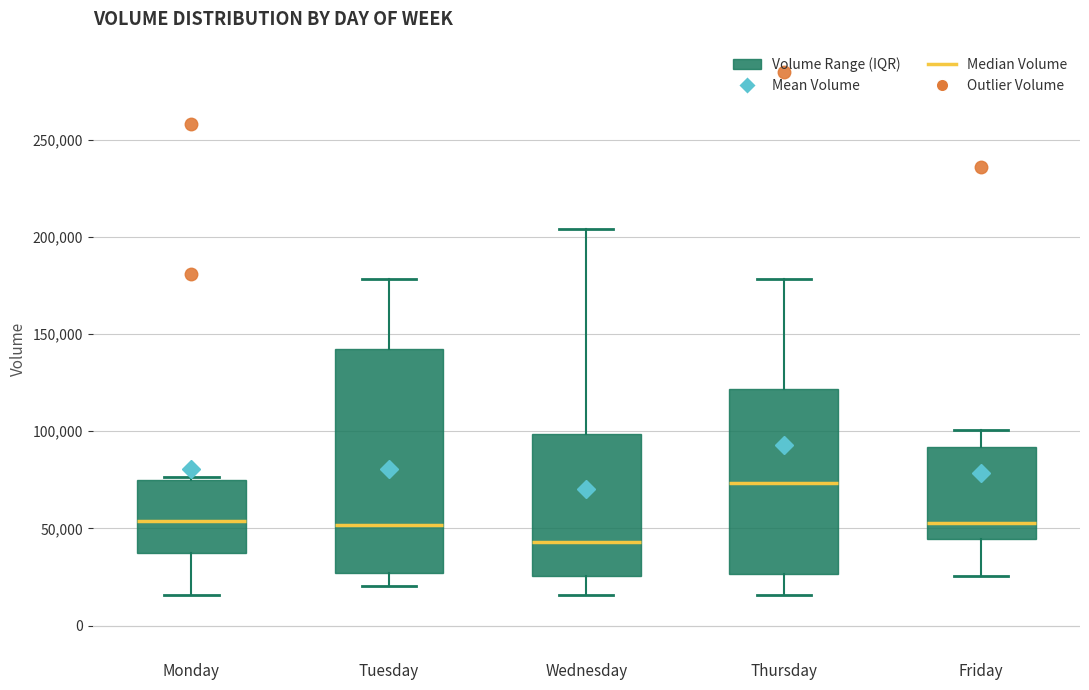

Reading left to right, transcribe this box plot: for each box, give where its median line is, the range the box spans, and where its two whiskers end, as read against the y-axis. The values are not printed on the chart, so give them approximately, as read against the axis.

Monday: median 55000, box 35000 to 75000, whiskers 15000 to 75000
Tuesday: median 50000, box 25000 to 140000, whiskers 20000 to 180000
Wednesday: median 45000, box 25000 to 100000, whiskers 15000 to 205000
Thursday: median 75000, box 25000 to 120000, whiskers 15000 to 180000
Friday: median 55000, box 45000 to 90000, whiskers 25000 to 100000